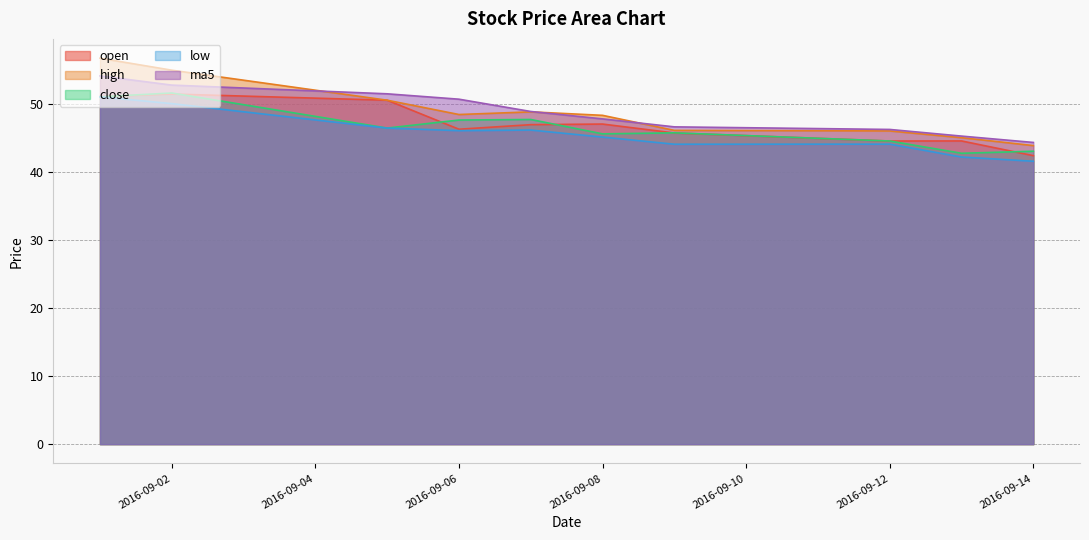

How many lines are shown in the chart?

5